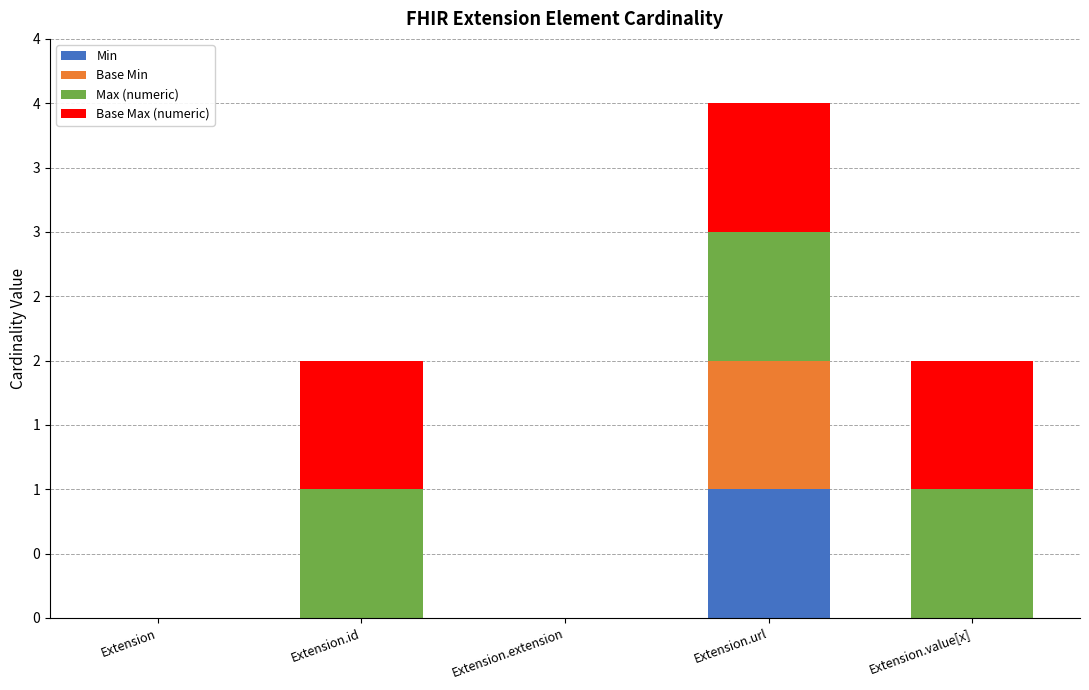

Are the bars grouped side by side (vs. stacked)?

No